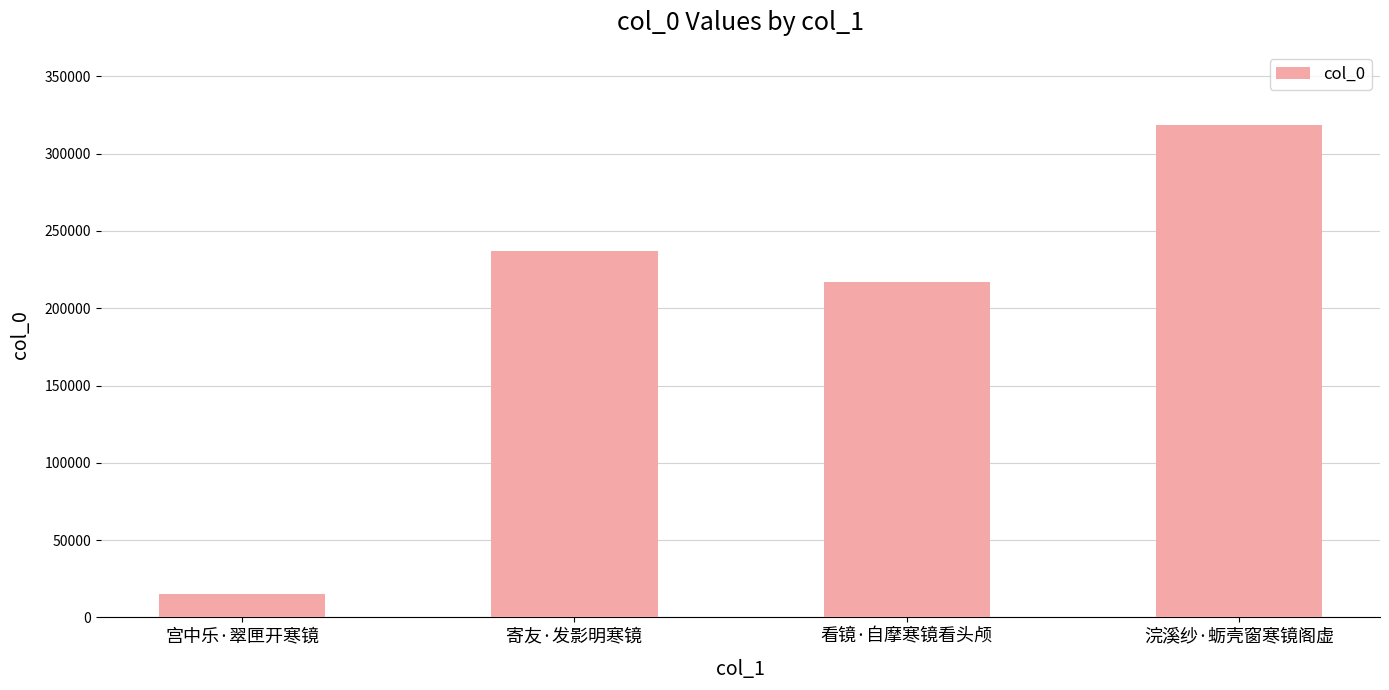

Count the number of categories in the chart.

4